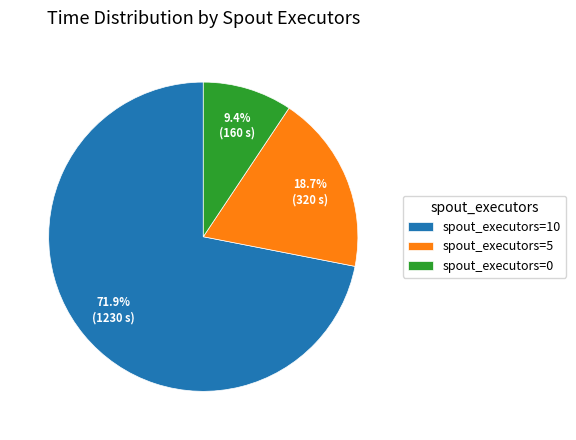

Which category accounts for the majority?

spout_executors=10